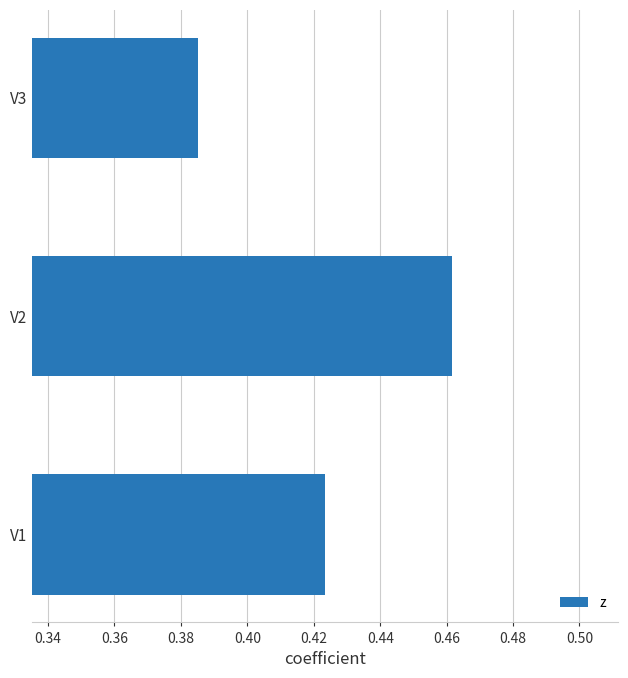

List the labels in order of value, largest first.

V2, V1, V3